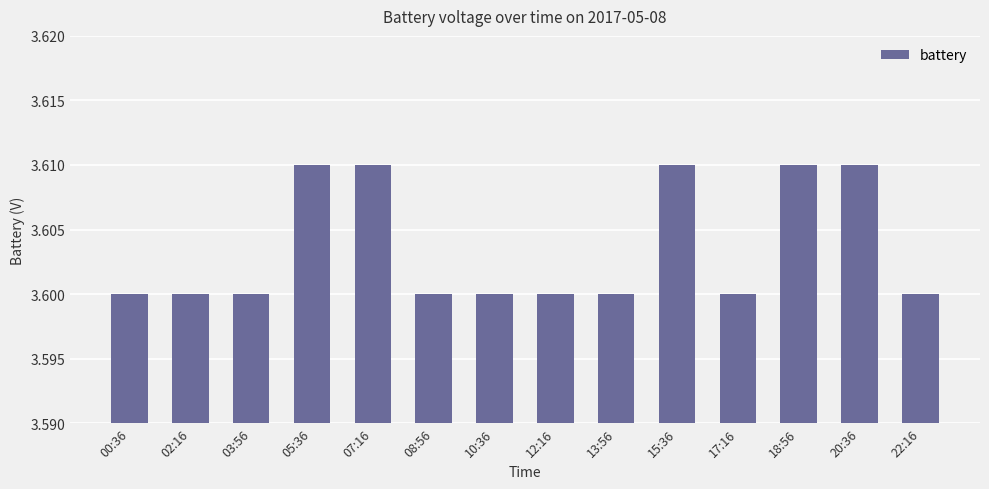

What is the sum of all values?

50.5